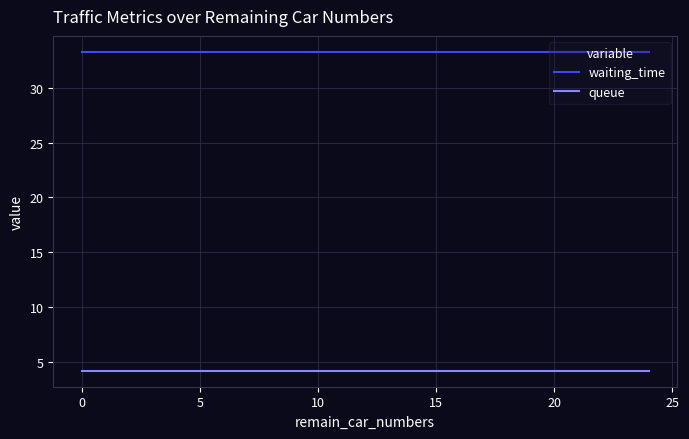

How many series are shown in this chart?

2